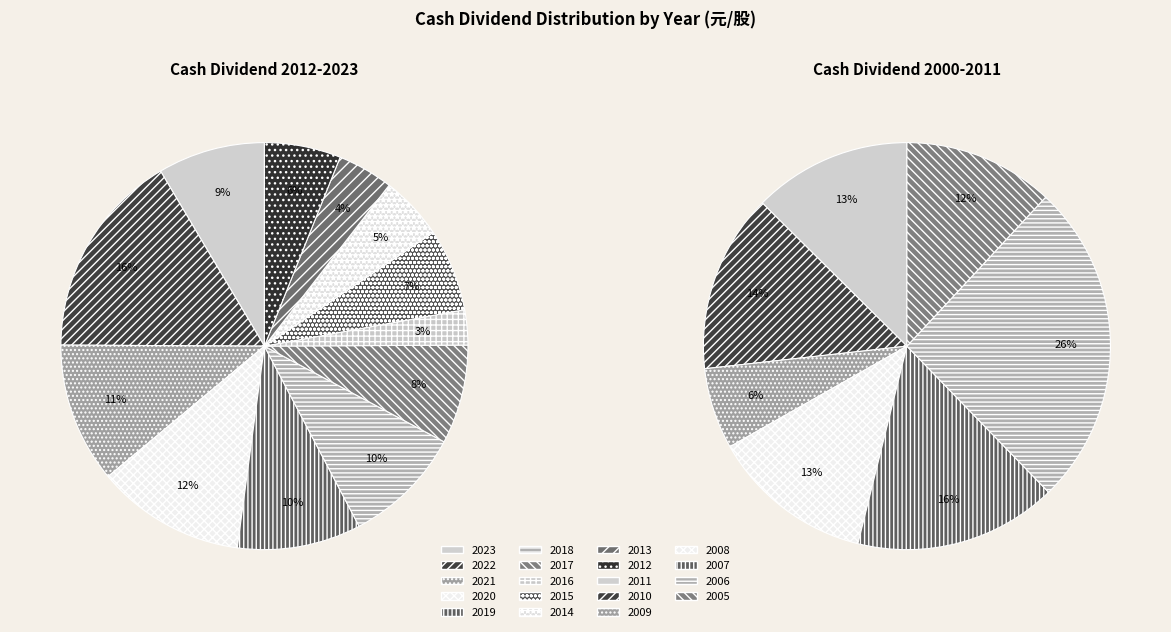

What is the change in value from 2018 to 2015?

-0.9